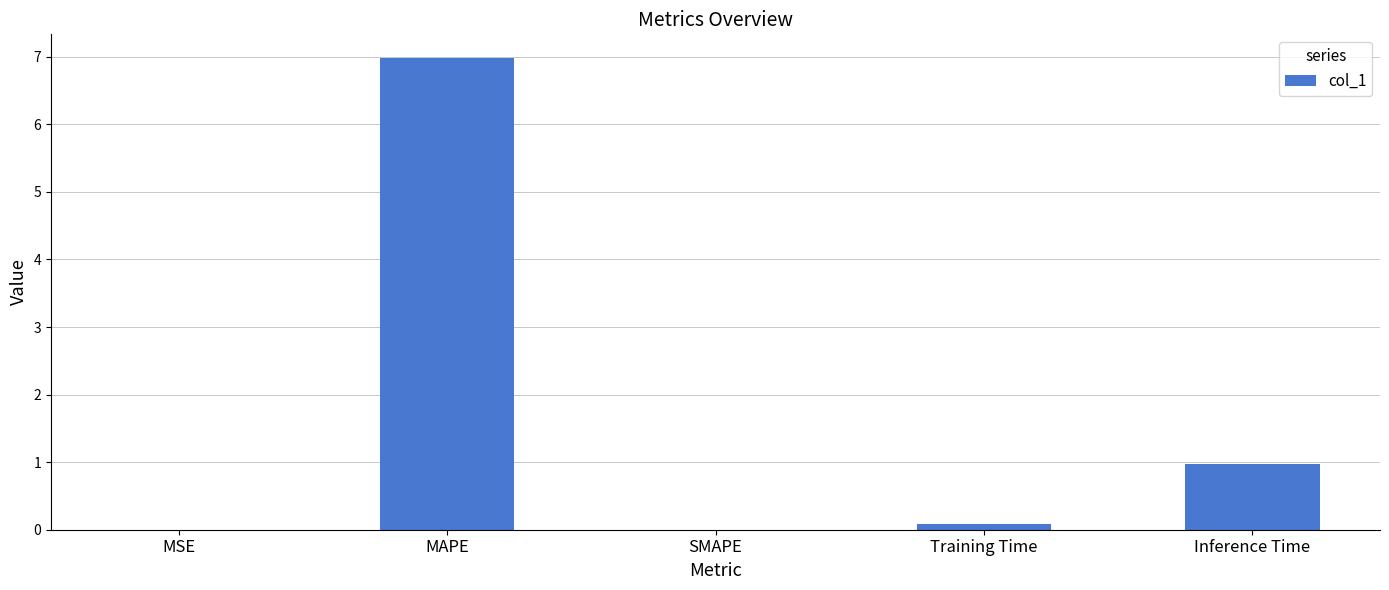

At which label is the value closest to 3?

Inference Time